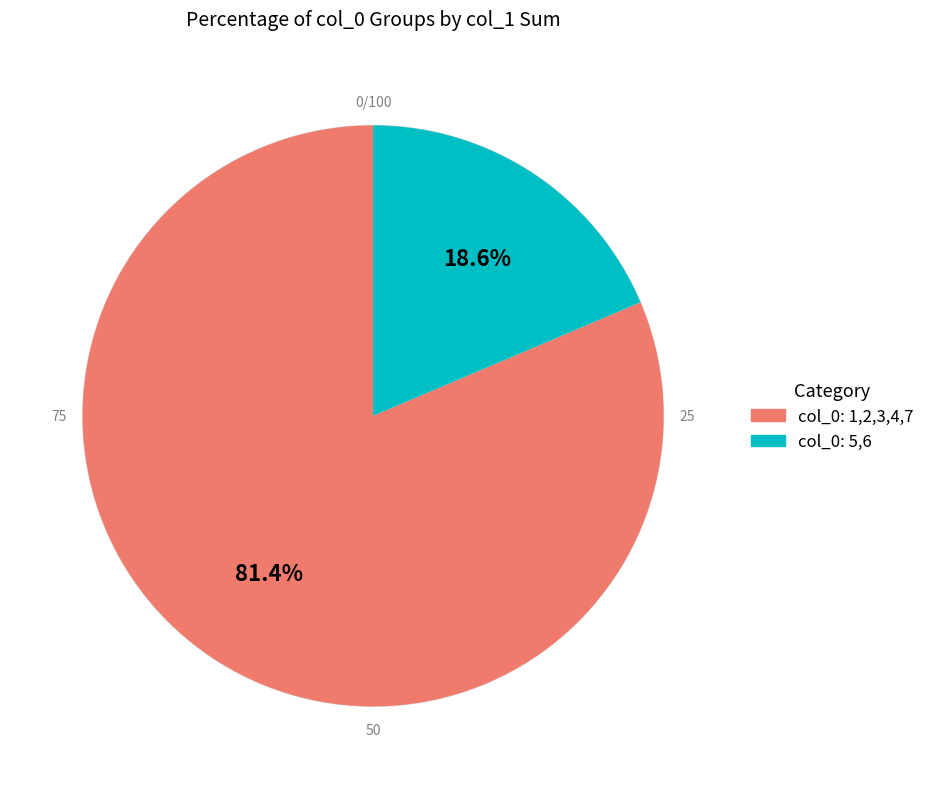

What is the ratio of the value at col_0: 1,2,3,4,7 to the value at col_0: 5,6?

4.4